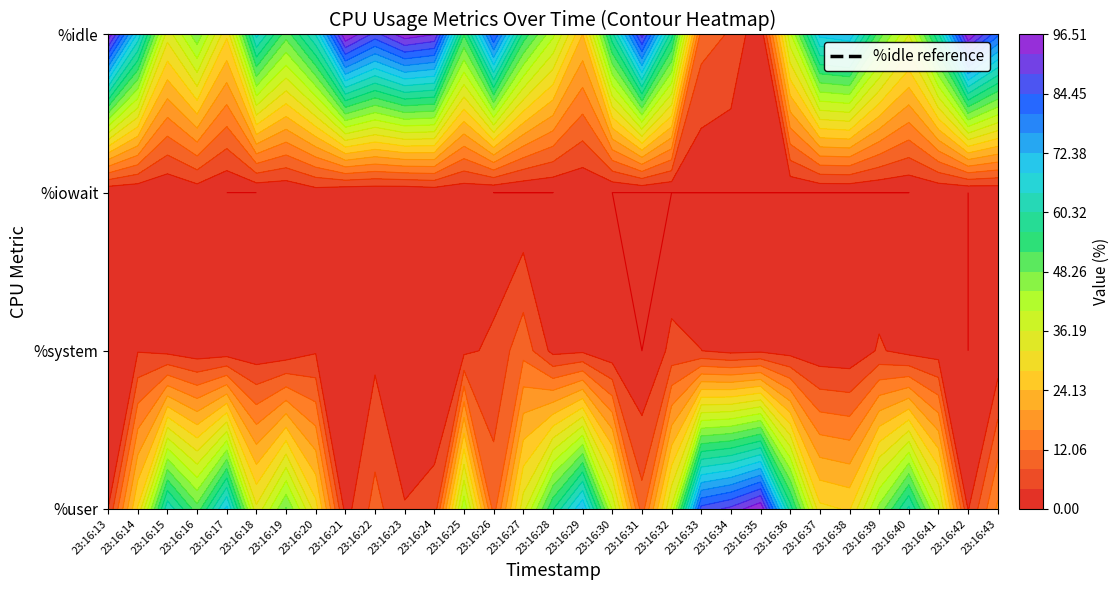

Reading left to right, transcribe all the data shown in this chart.

user: user=4.0	system=28.6	iowait=63.4	idle=49.9	4=69.6	5=33.1	6=48.6	7=29.9	8=2.5	9=9.6	10=4.2	11=5.0	12=43.5	13=10.3	14=34.6	15=56.0	16=72.4	17=39.7	18=9.8	19=36.9	20=86.0	21=89.6	22=96.2	23=58.4	24=29.2	25=27.7	26=45.5	27=61.2	28=37.8	29=3.8	30=17.0
system: user=0.0	system=3.8	iowait=2.8	idle=1.5	4=1.5	5=1.2	6=1.2	7=3.5	8=0.5	9=3.0	10=0.5	11=1.5	12=3.0	13=5.0	14=10.6	15=2.8	16=3.3	17=1.0	18=0.0	19=5.0	20=4.1	21=2.8	22=3.3	23=2.3	24=1.3	25=1.0	26=4.5	27=2.5	28=2.0	29=0.0	30=1.2
iowait: user=0.2	system=0.2	iowait=0.0	idle=1.5	4=0.0	5=0.0	6=0.2	7=2.0	8=0.5	9=0.5	10=0.2	11=1.0	12=1.0	13=0.0	14=0.0	15=0.0	16=0.2	17=0.0	18=0.0	19=0.0	20=0.0	21=0.0	22=0.0	23=0.0	24=0.0	25=0.0	26=0.0	27=0.0	28=0.5	29=0.0	30=0.5
idle: user=95.7	system=67.3	iowait=33.8	idle=47.1	4=28.9	5=65.7	6=49.9	7=64.6	8=96.5	9=86.9	10=95.0	11=92.5	12=52.5	13=84.7	14=54.8	15=41.2	16=24.1	17=59.3	18=90.2	19=58.1	20=9.9	21=7.6	22=0.5	23=39.4	24=69.5	25=71.3	26=50.0	27=36.2	28=59.7	29=96.2	30=81.3